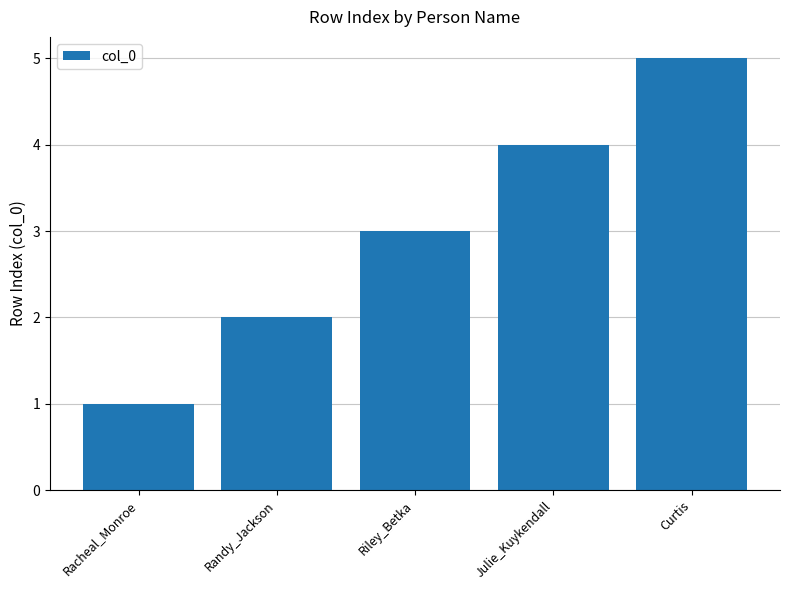

At which category does the chart reach its peak across all series?

Curtis